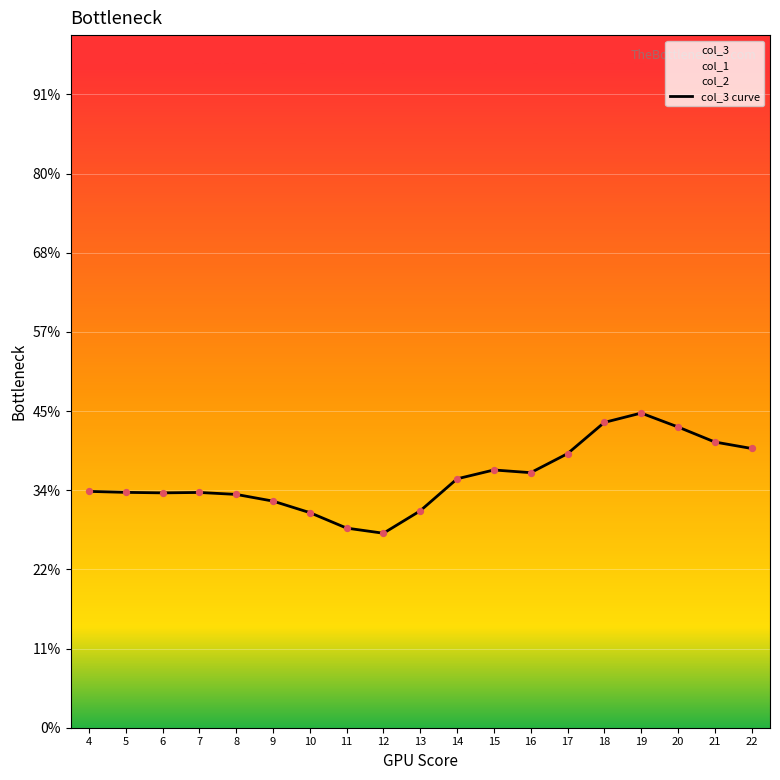

What is the ratio of the value at 8 to the value at 14?

0.9